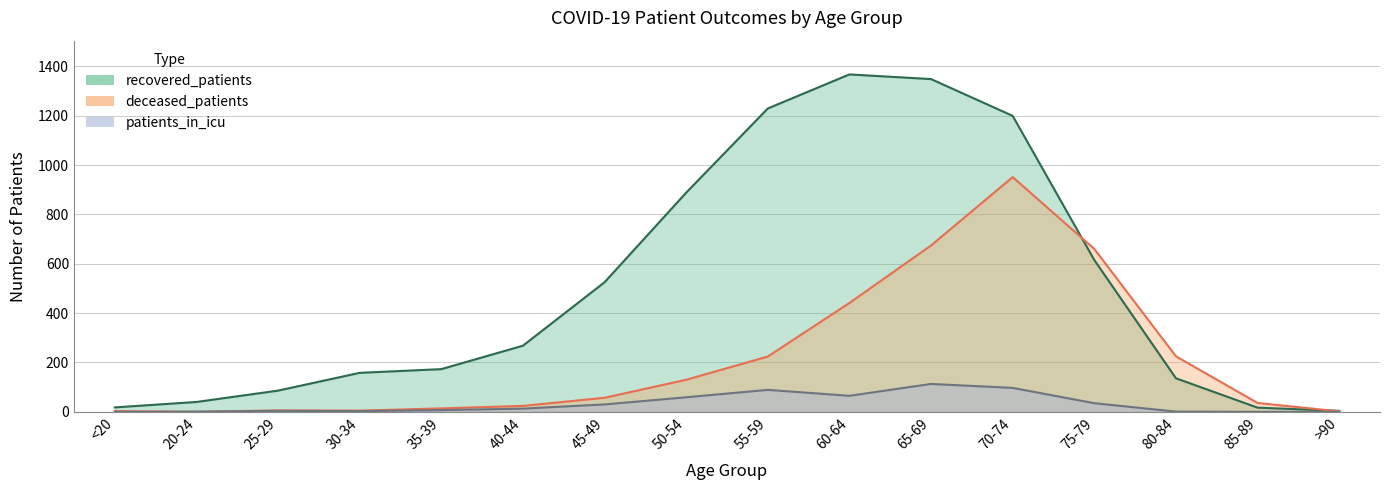

True or false: recovered_patients and patients_in_icu intersect in this chart.

False